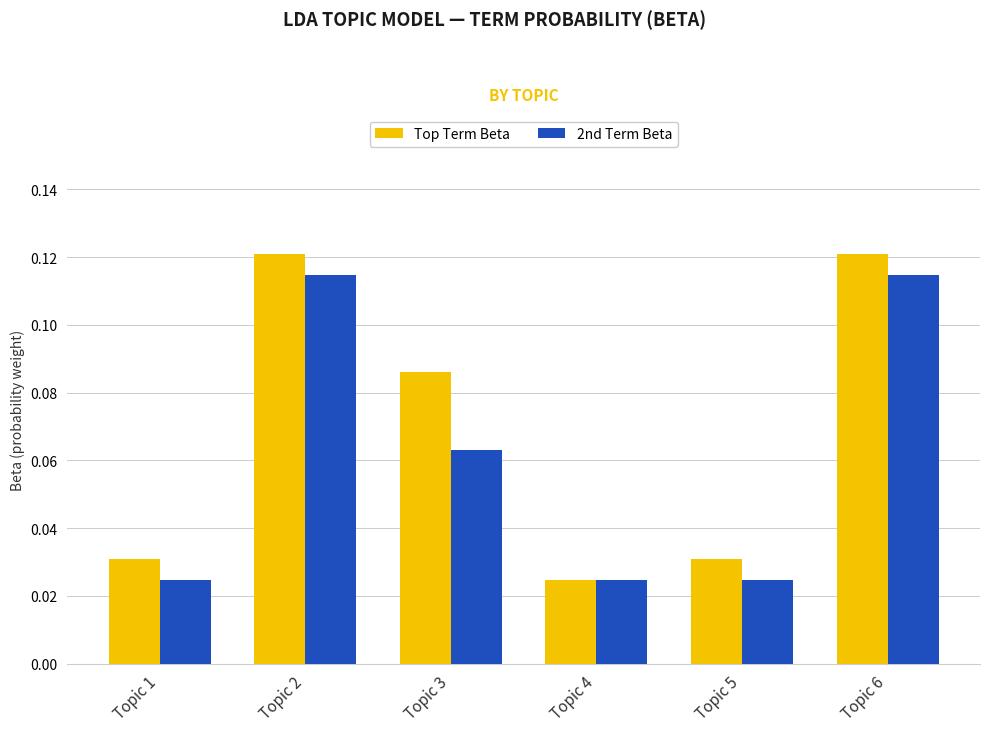

What is the sum of the Top Term Beta values at Topic 5 and Topic 2?

0.2